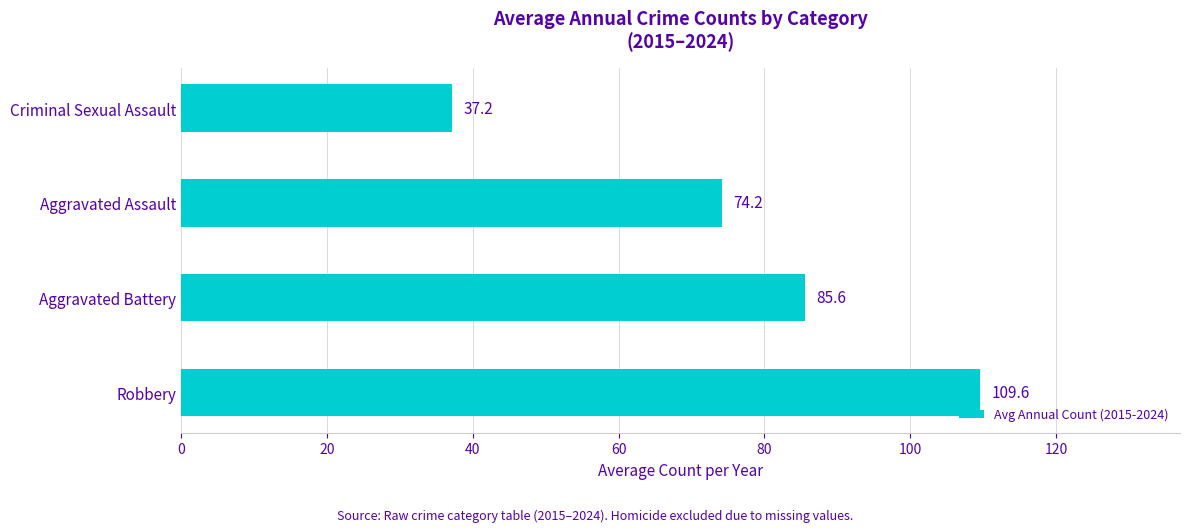

Does the chart contain stacked bars?

No